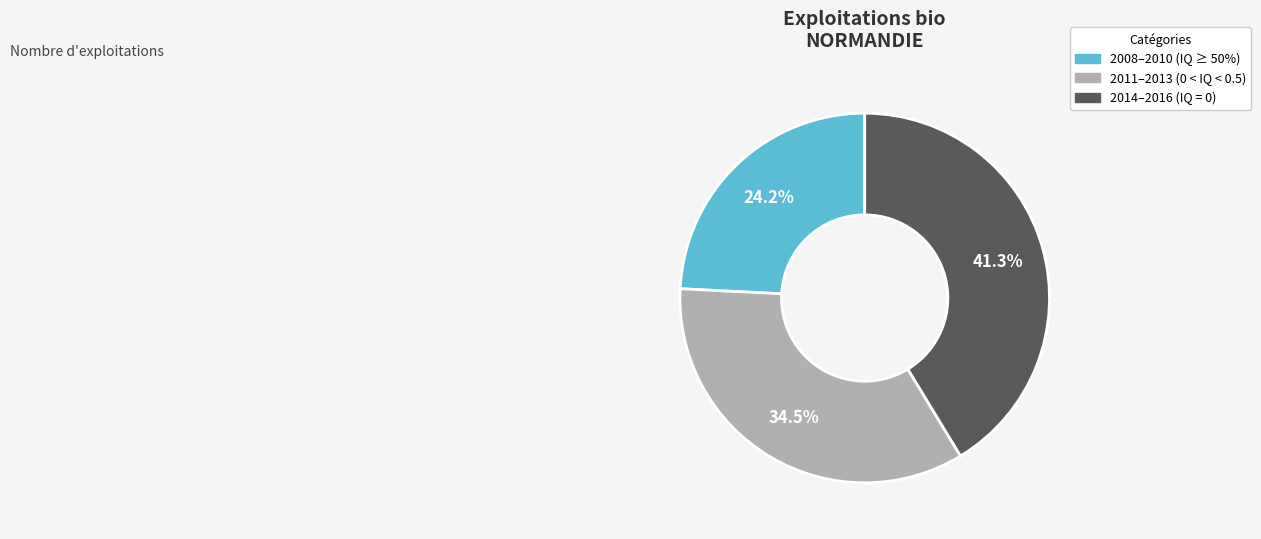

How many segments does this pie chart have?

3